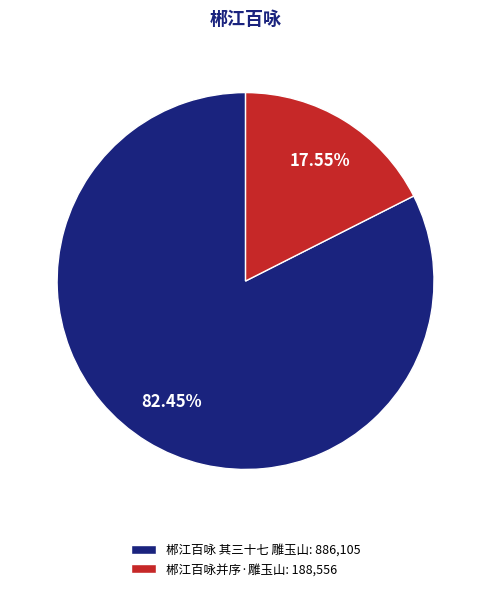

Rank the categories by value from highest to lowest.

郴江百咏 其三十七 雕玉山, 郴江百咏并序·雕玉山